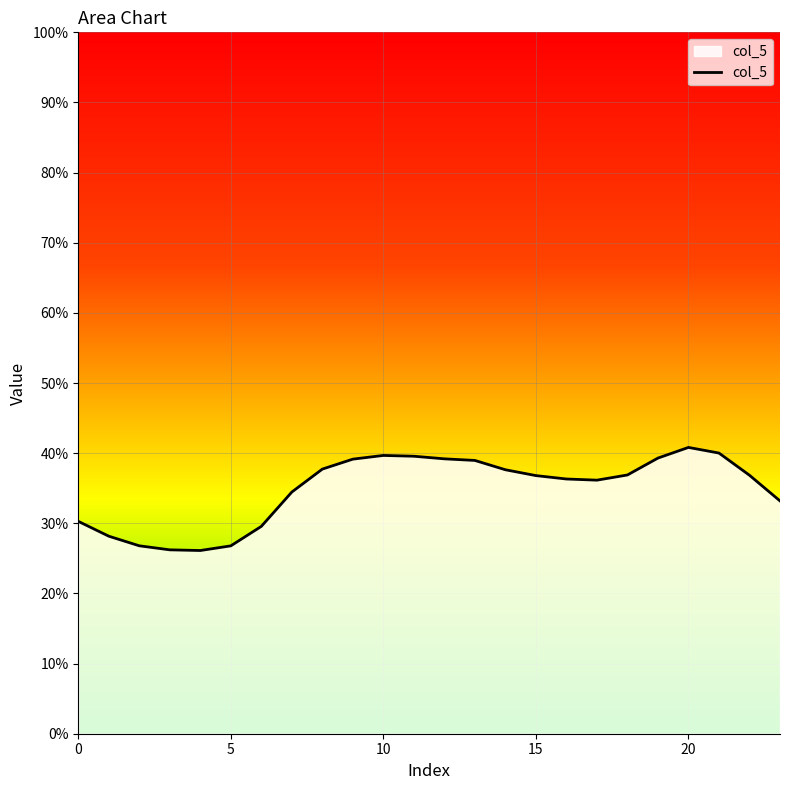

What is the minimum value shown in the chart?

26.1